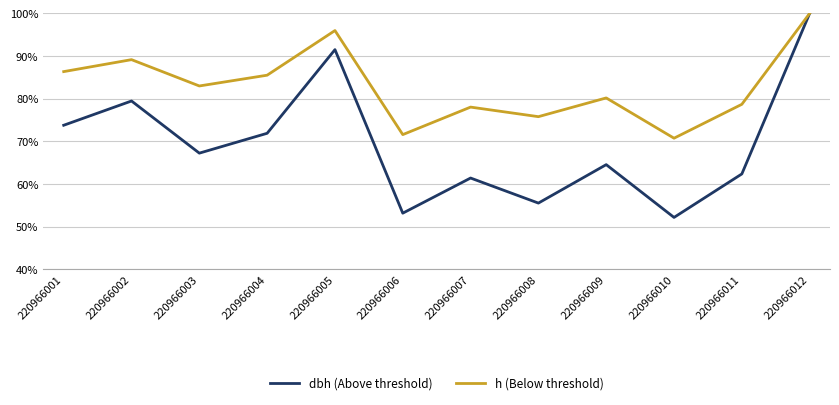

Which series changed the most between 220966004 and 220966008?

dbh (Above threshold)